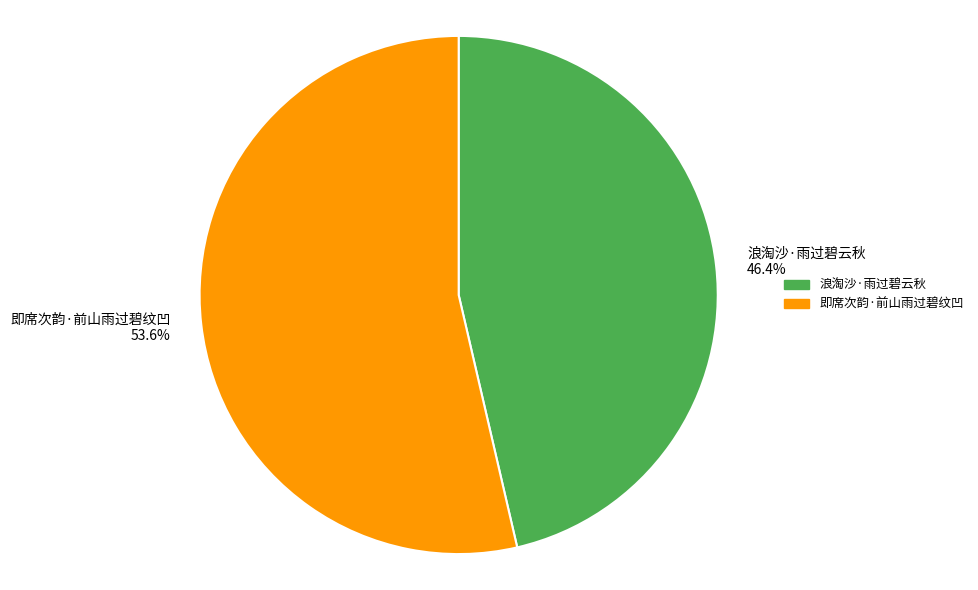

What is the smallest slice in the pie chart?

浪淘沙·雨过碧云秋